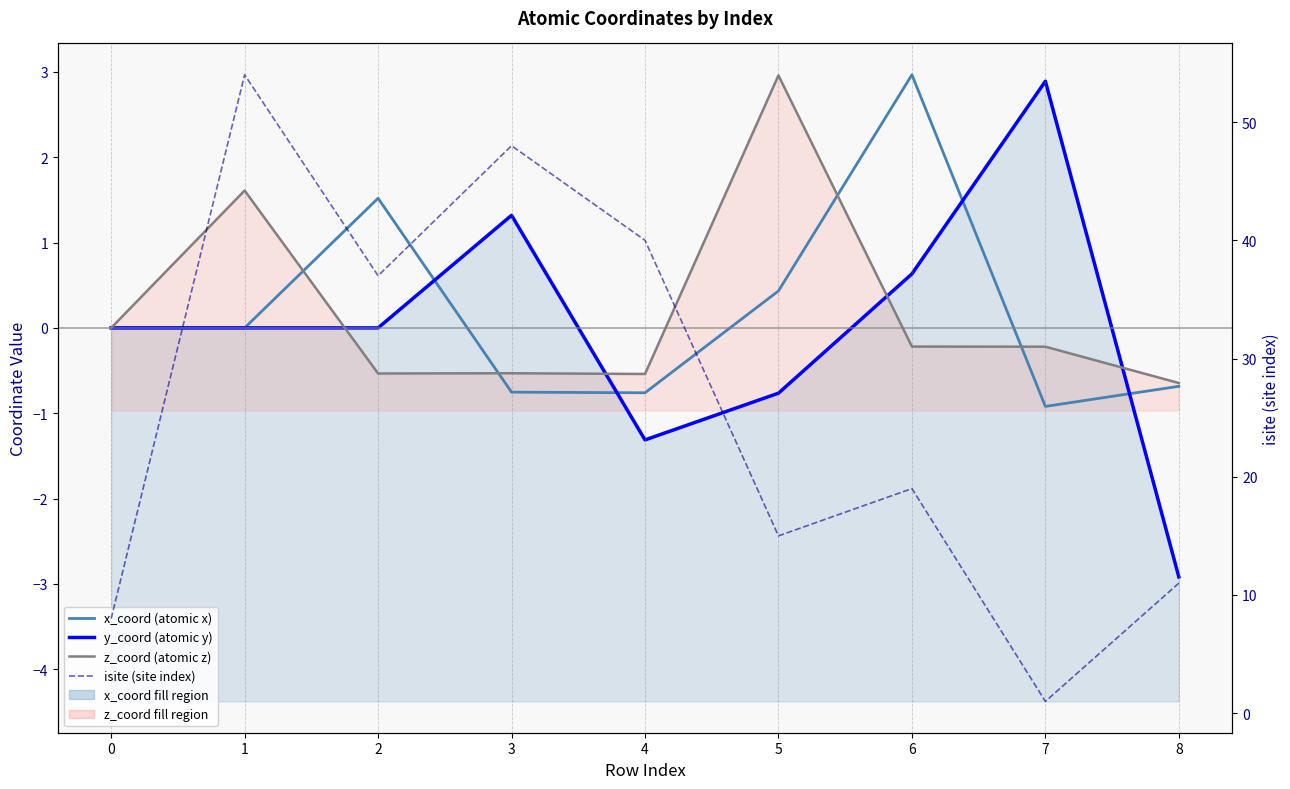

Which series has the widest spread of values?

isite (site index)